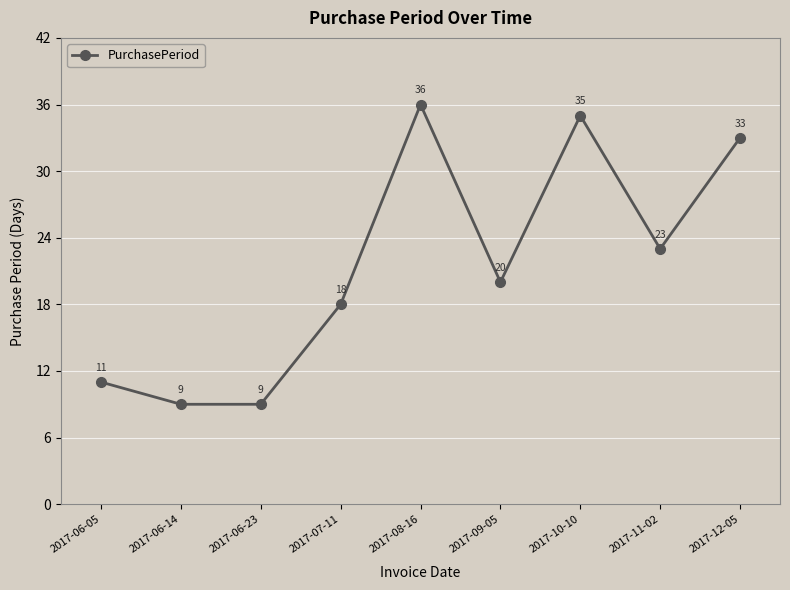

Between 2017-09-05 and 2017-11-02, which is larger?

2017-11-02